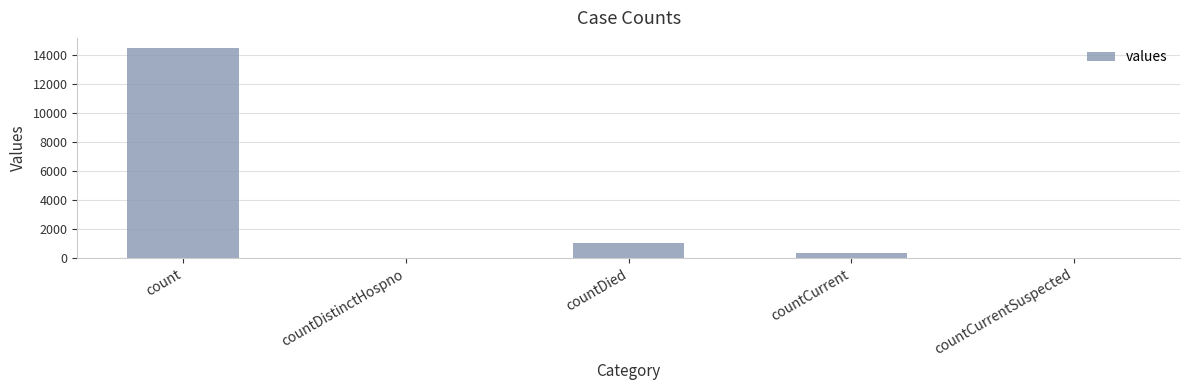

What is the greatest value displayed?

14453